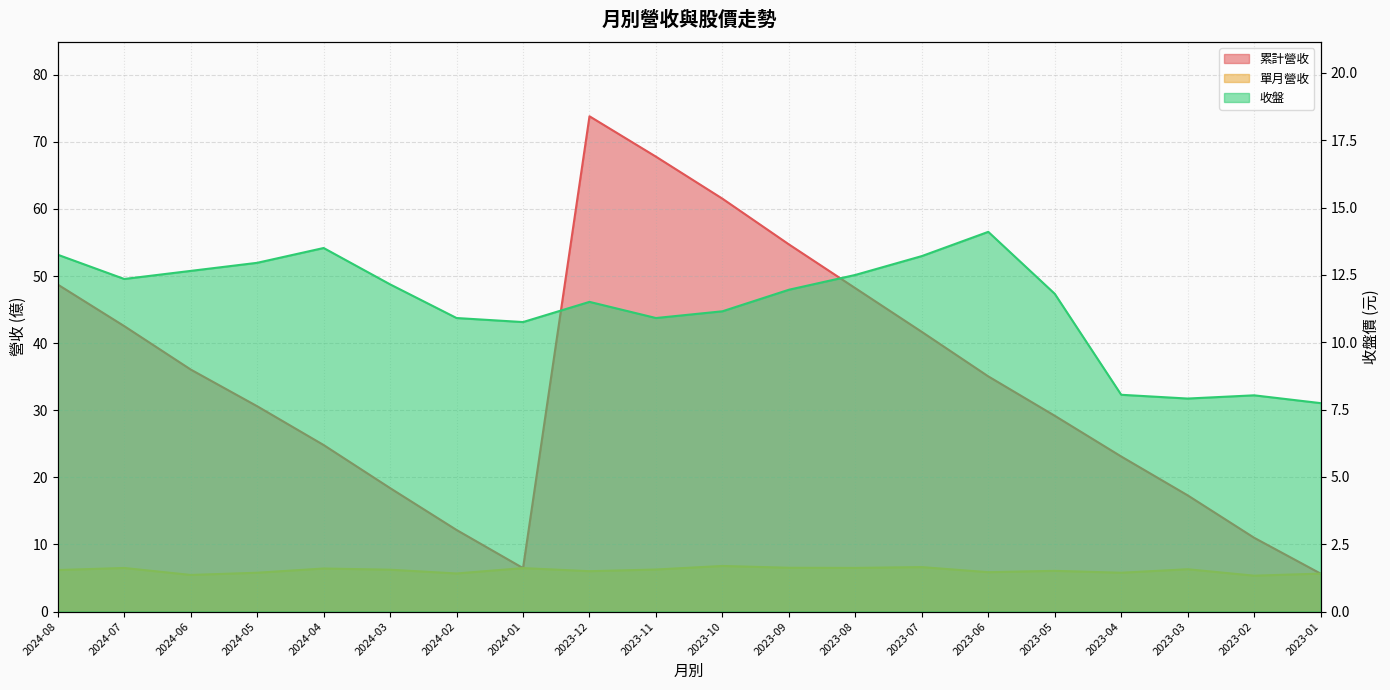

What is the label of the 5th point from the left?

2024-04